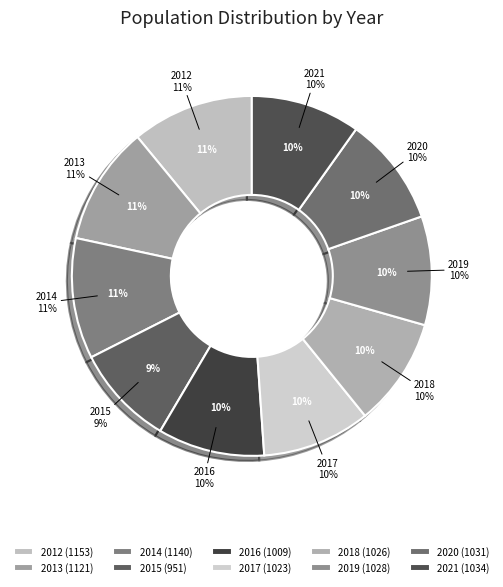

Which has a higher value, 2016 or 2014?

2014